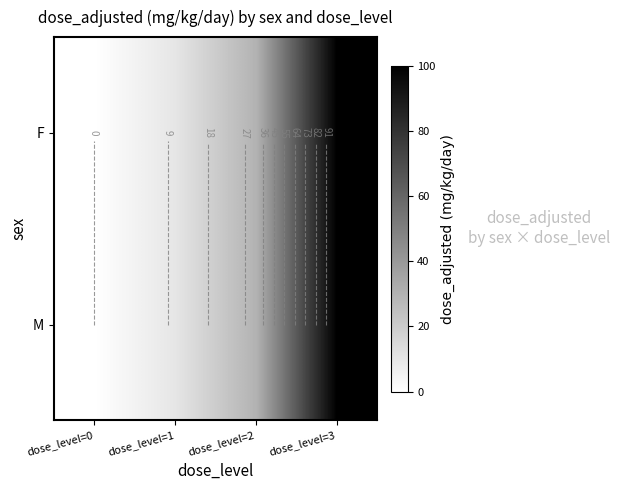

What is the sum of the F values at dose_level=1 and dose_level=3?

110